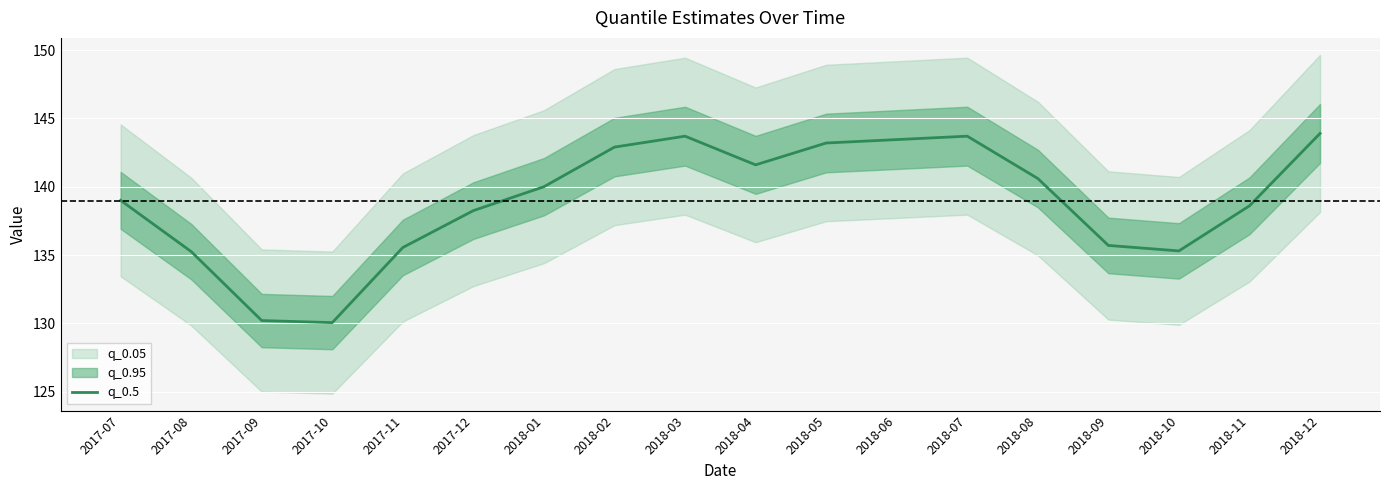

What is the ratio of the value at 2018-07 to the value at 2017-08?

1.1